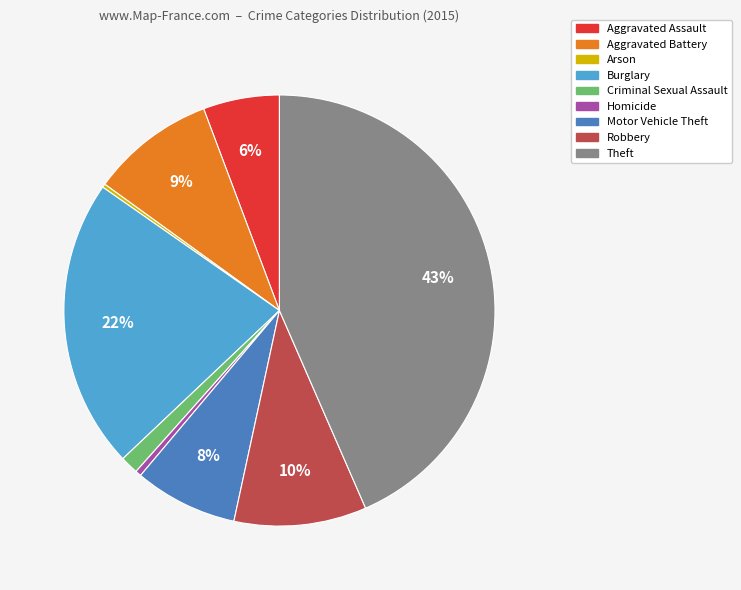

To the nearest percent, what percentage of the pie is Motor Vehicle Theft?

8%